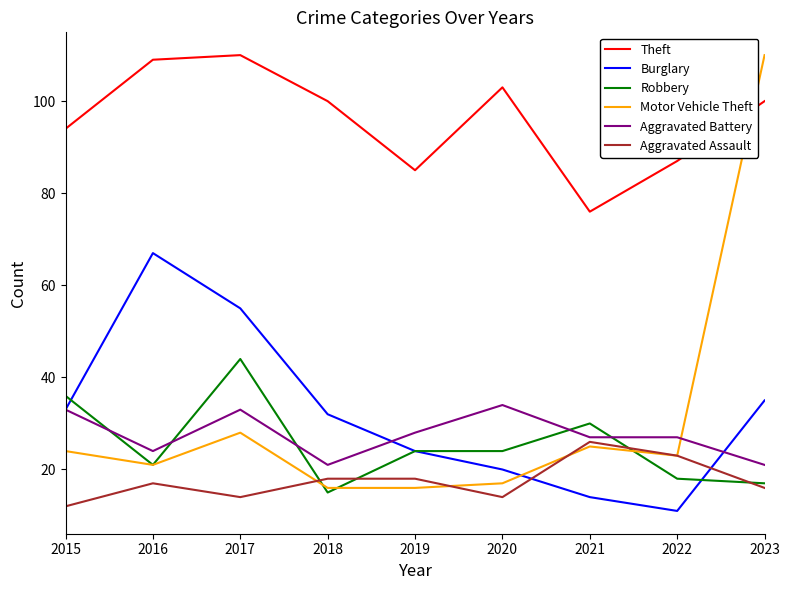

The value of Burglary at 2021 is 3. True or false?

False